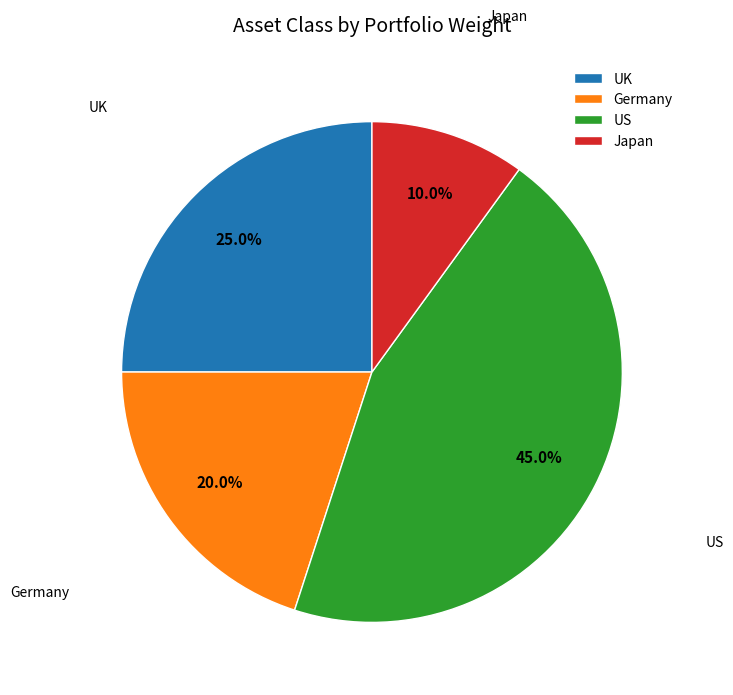

Which slice is the smallest?

Japan